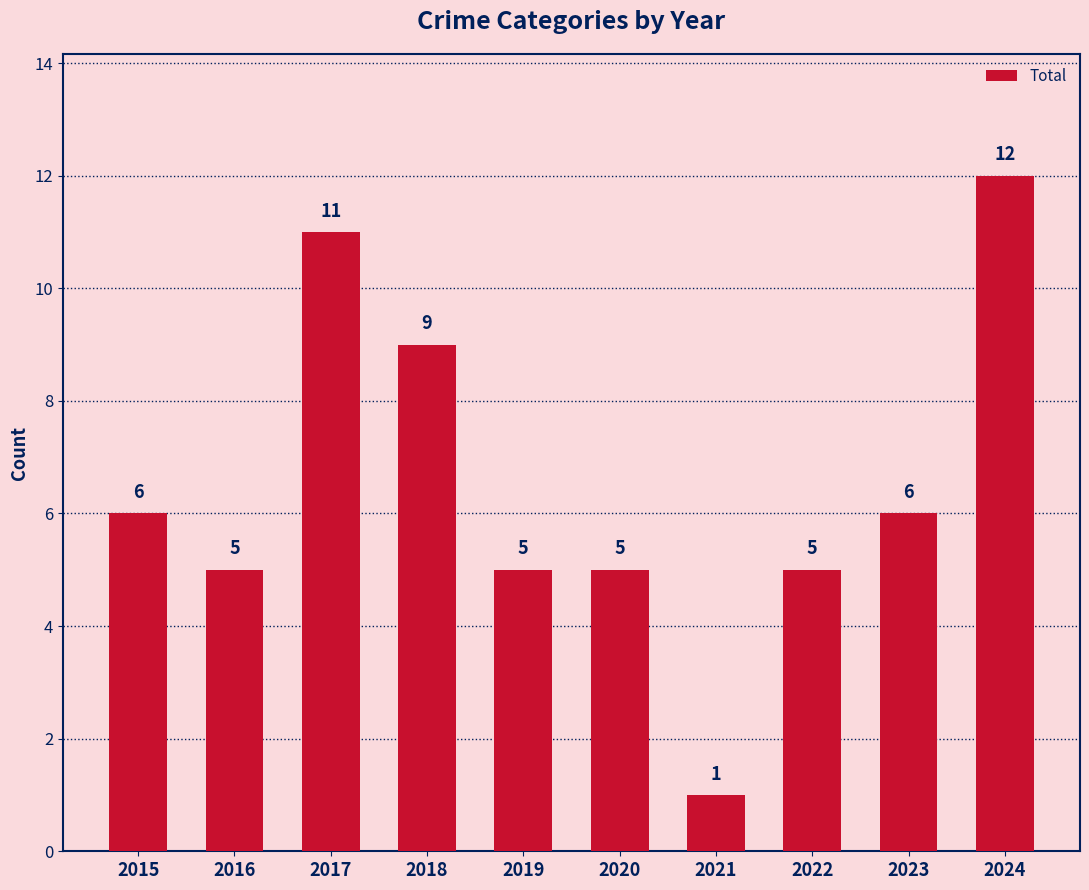

How many categories are shown in the chart?

10